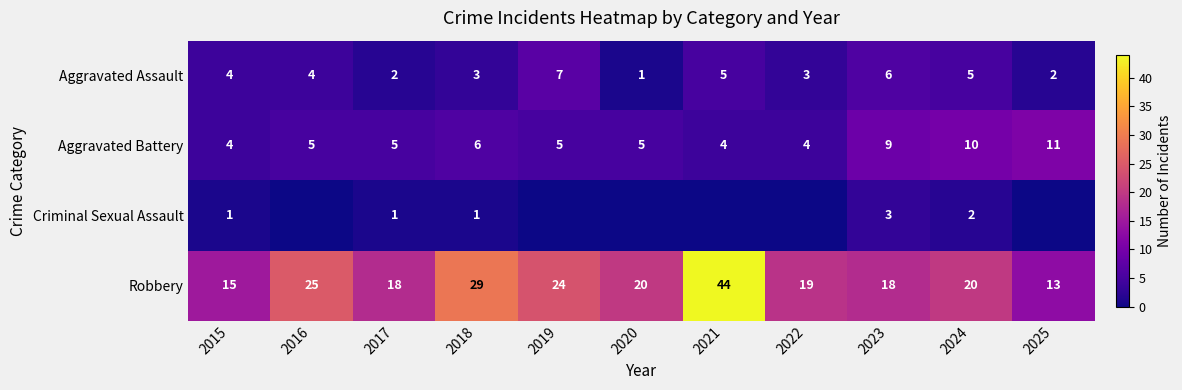

Which category has the highest value across all series?

2021